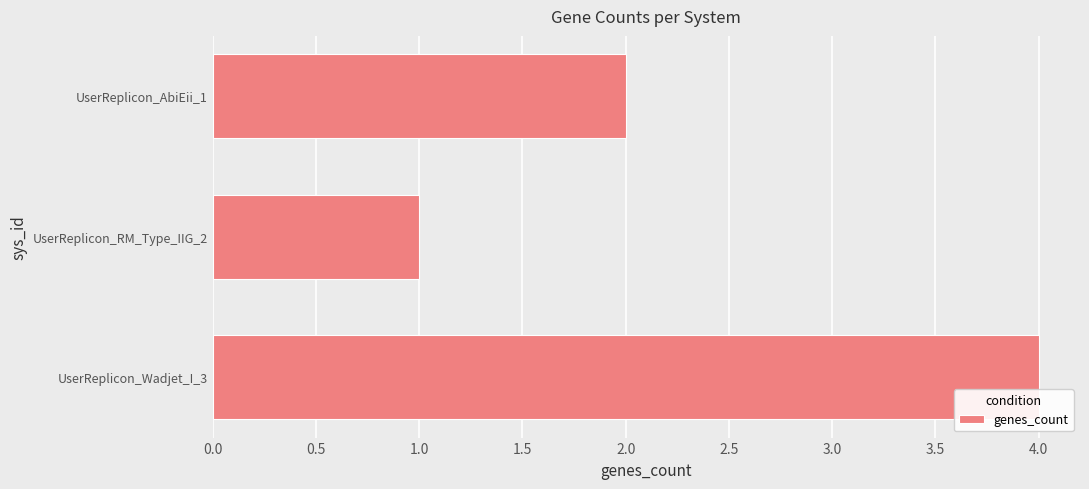

How many series are shown in this chart?

1